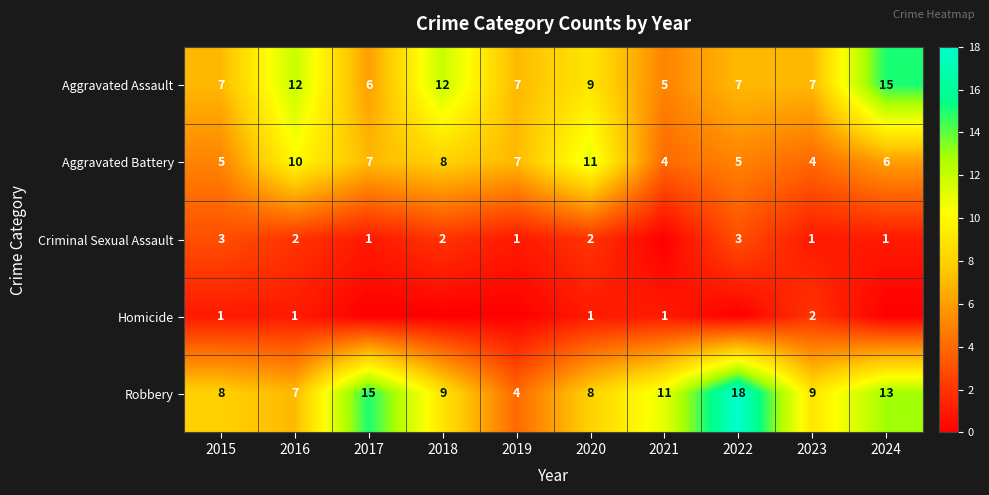

What is the difference between the second highest and minimum values in the Aggravated Battery series?

6